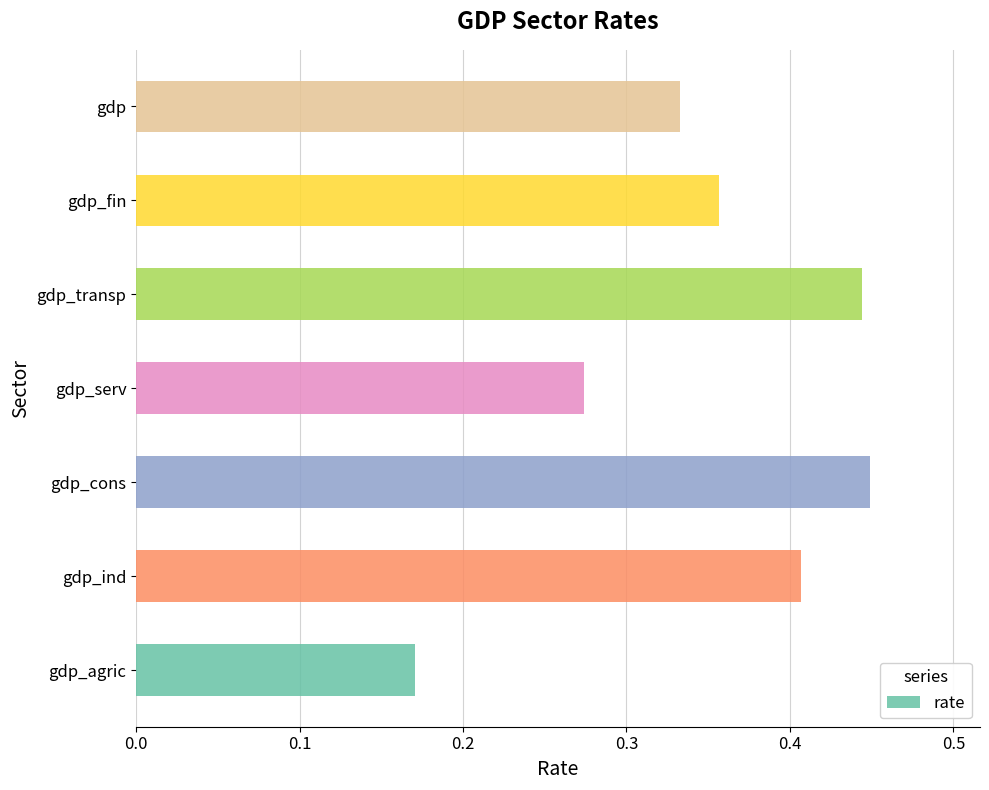

The chart shows a value of 0.2 at gdp_cons. True or false?

False